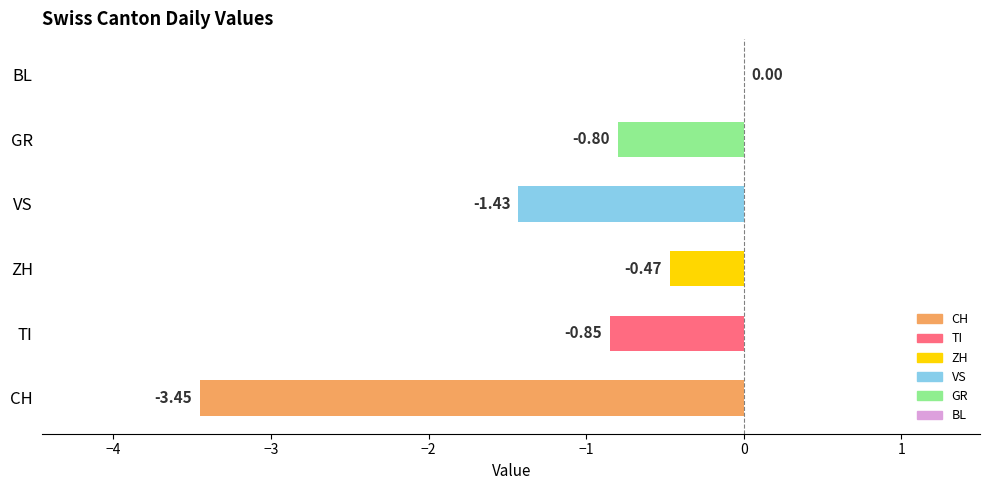

Which category has the highest value across all series?

BL